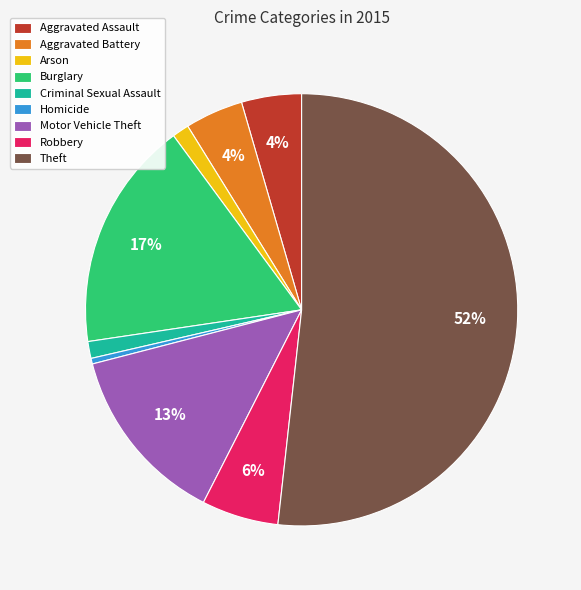

True or false: Homicide accounts for 0% of the total.

True